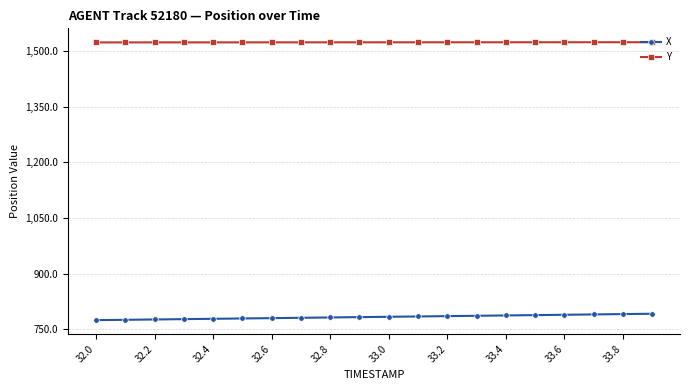

Which series has the largest total across all categories?

Y